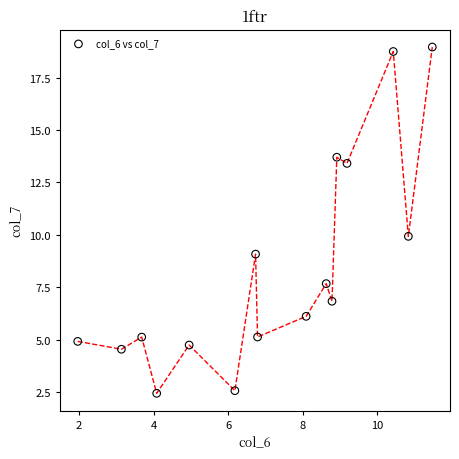

What is the range of X values (max minus min)?

9.5